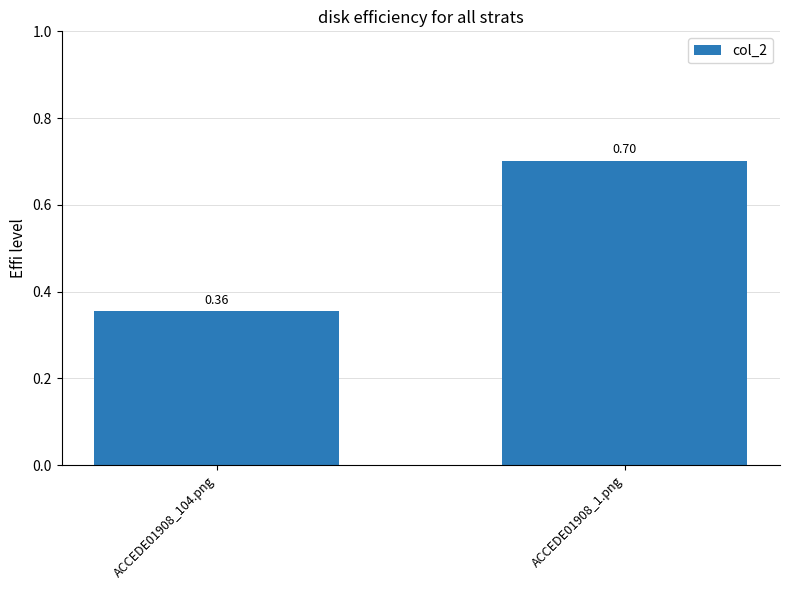

What is the difference between the values at ACCEDE01908_104.png and ACCEDE01908_1.png?

0.3